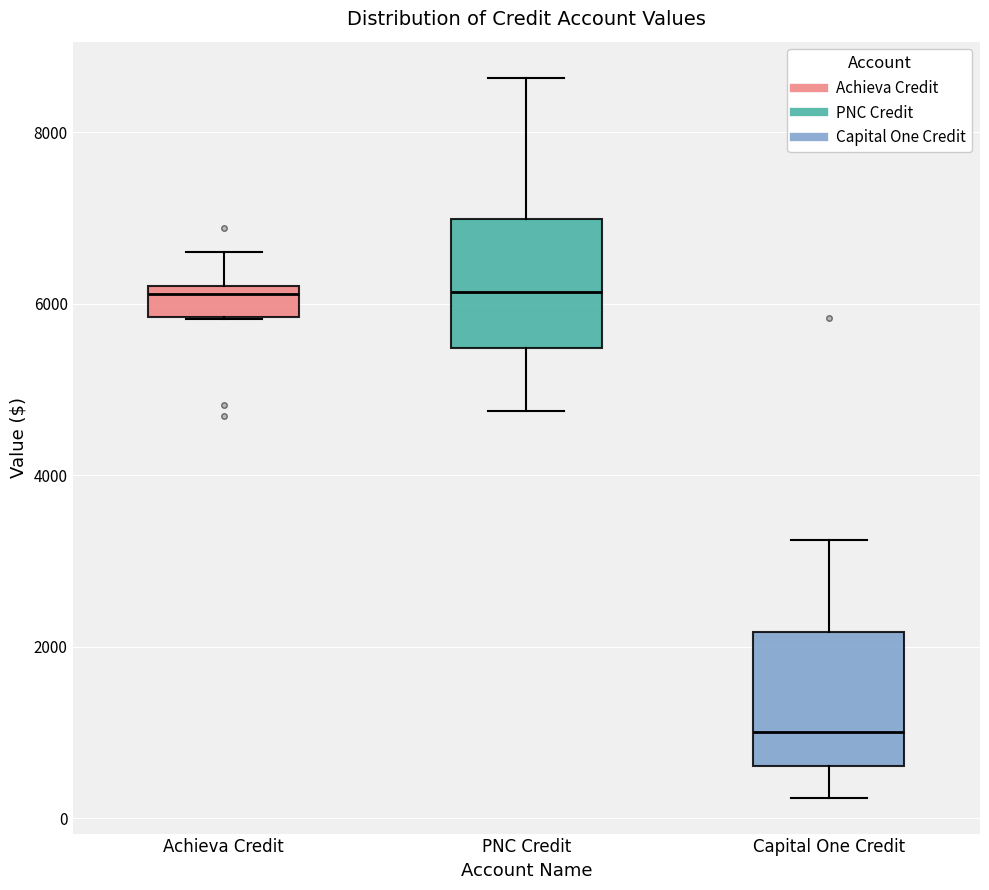

Reading left to right, read every box against the y-axis: the position of its median line, the range the box covers, and the ends of its whiskers. The values are not printed on the chart, so give them approximately, as read against the axis.

Achieva Credit: median 6200 (just below the box's upper edge), box 5800 to 6200, whiskers 5800 to 6600
PNC Credit: median 6200, box 5400 to 7000, whiskers 4800 to 8600
Capital One Credit: median 1000, box 600 to 2200, whiskers 200 to 3200